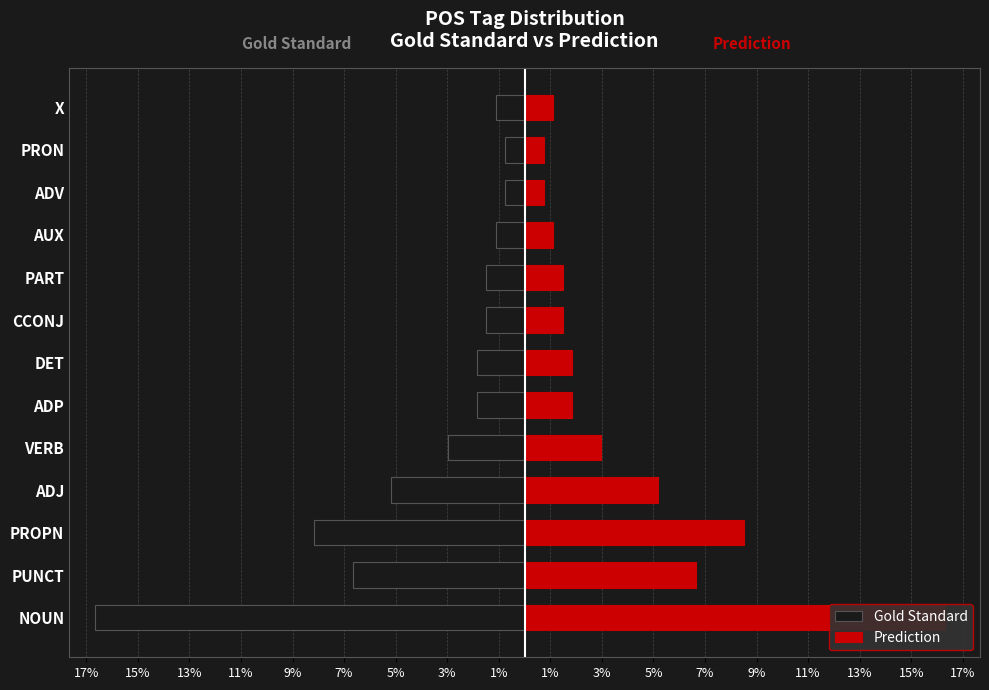

Which series has the largest total across all categories?

Prediction